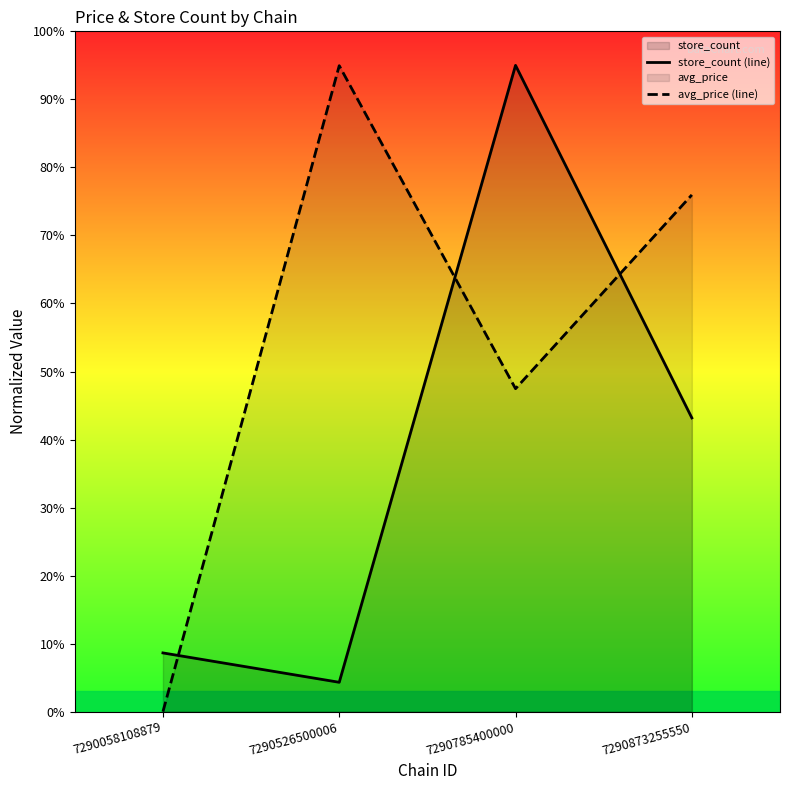

Which category has the lowest value in the store_count (line) series?

7290526500006